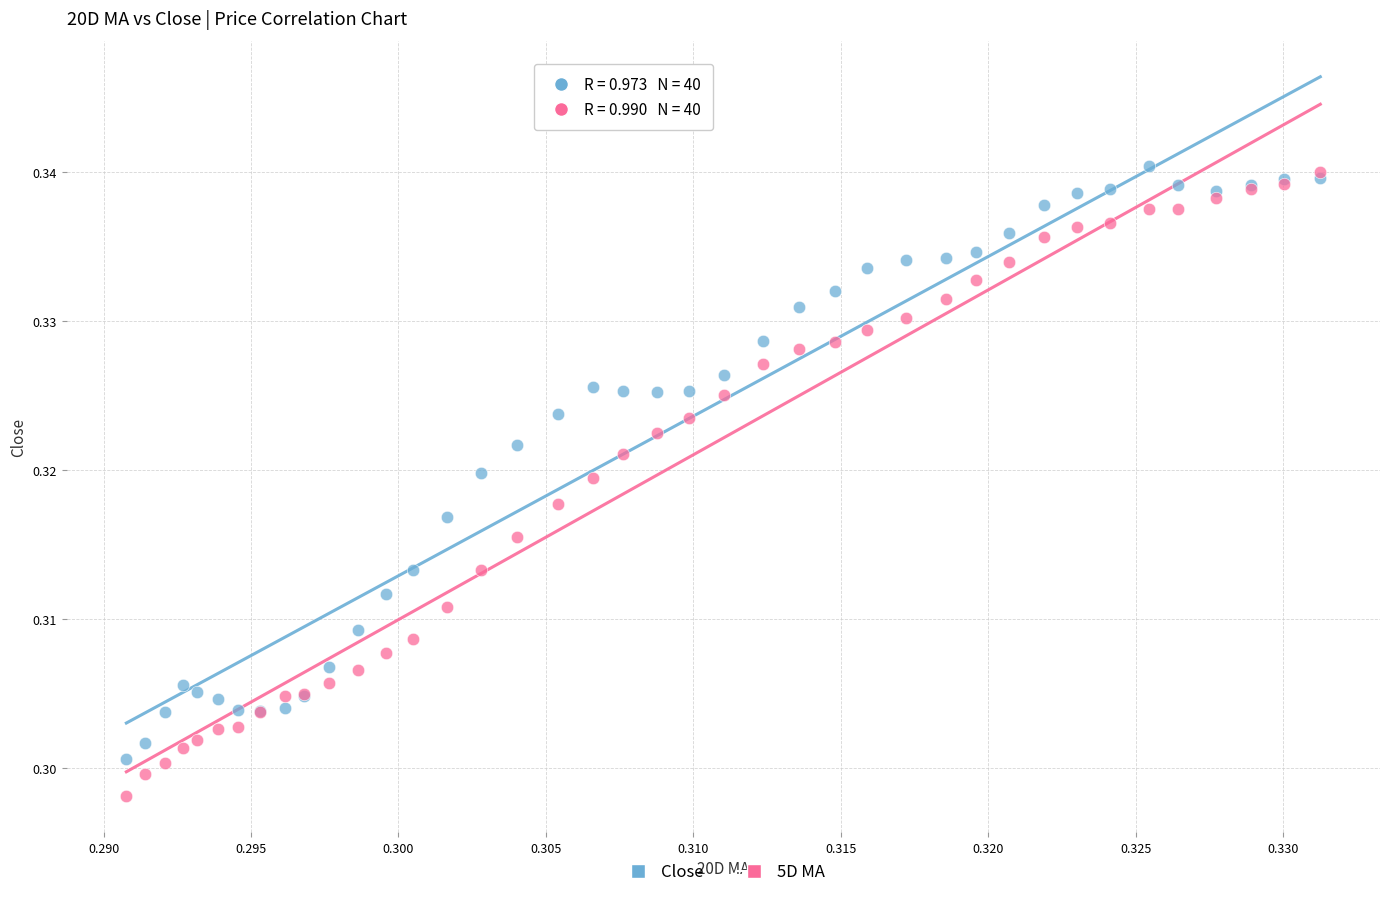

What are all the series names shown in the legend?

Close, 5D MA